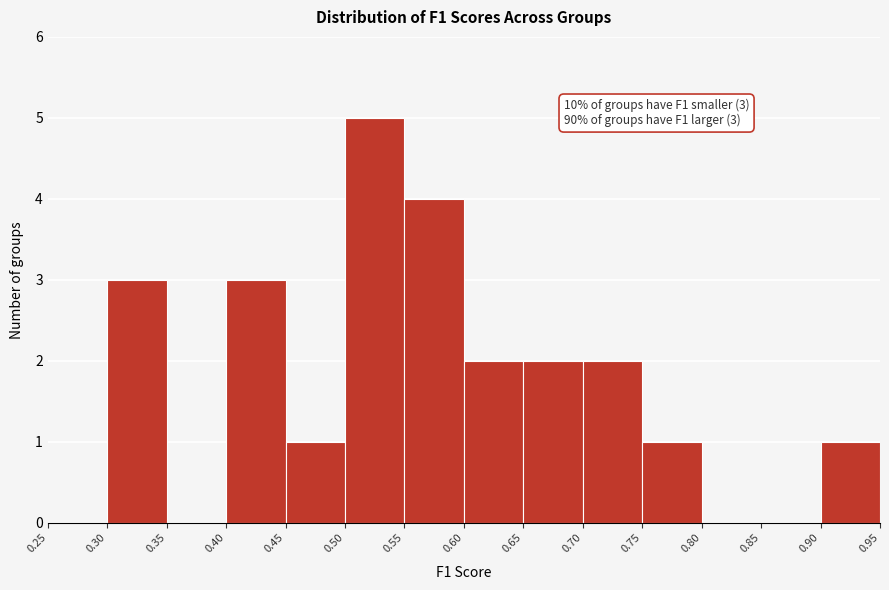

Which range on the x-axis has the tallest bar?

0.50 to 0.55